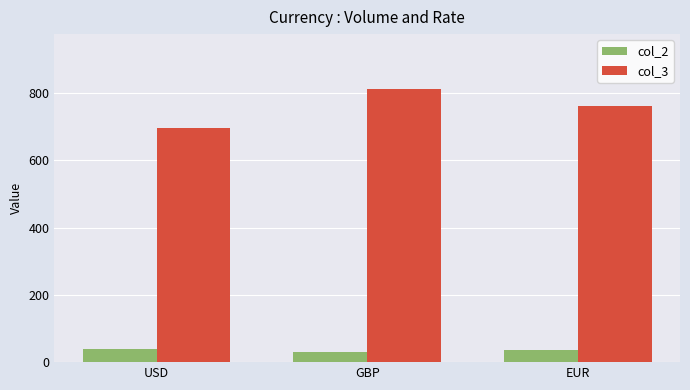

True or false: col_3 has a value of 198.2 at GBP.

False